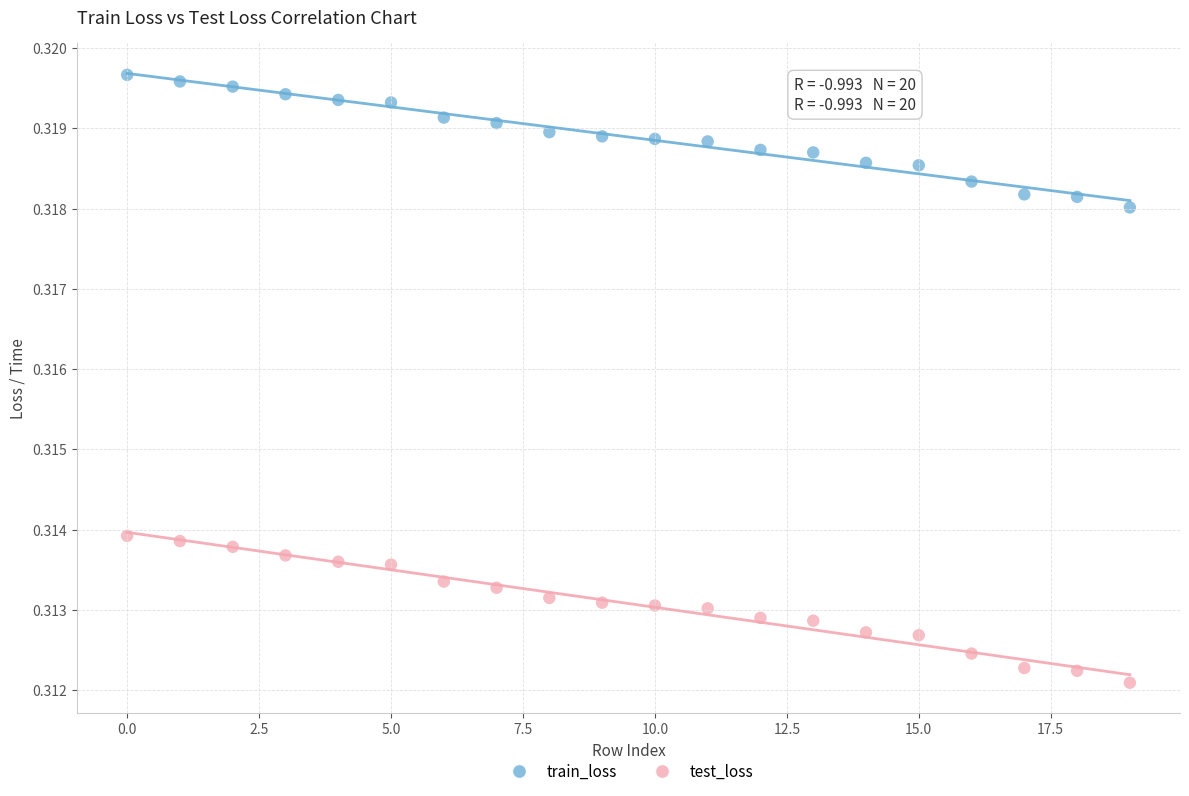

Which series reaches the minimum Y coordinate?

test_loss